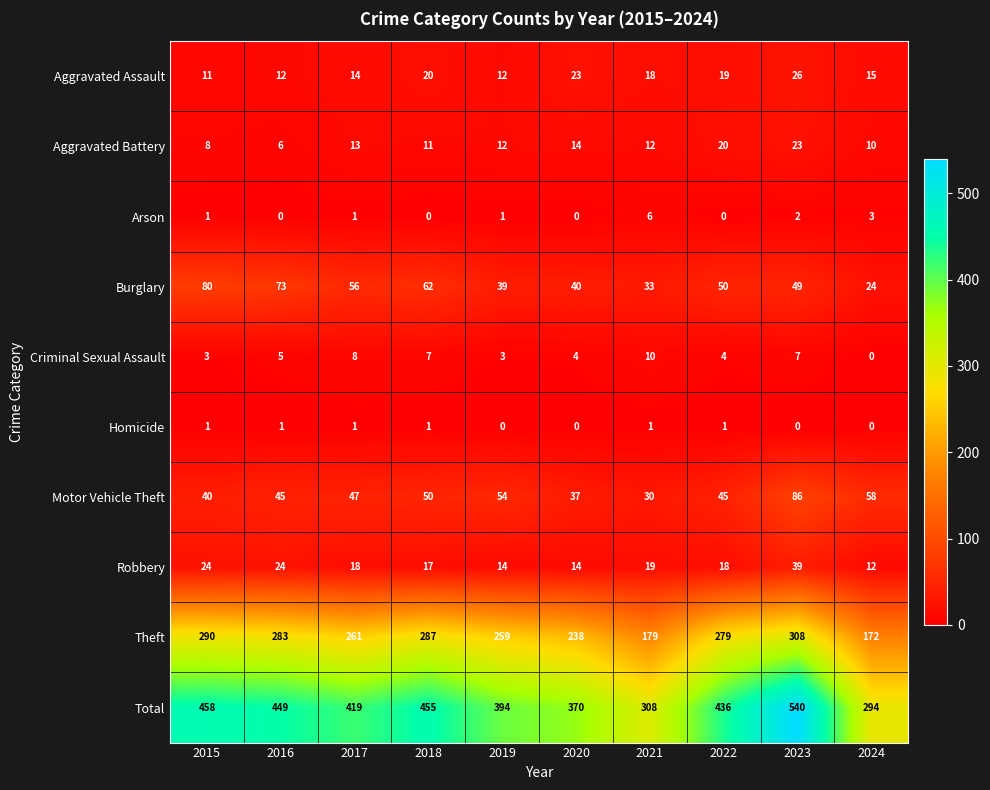

What is the sum of the Motor Vehicle Theft values at 2015 and 2017?

87